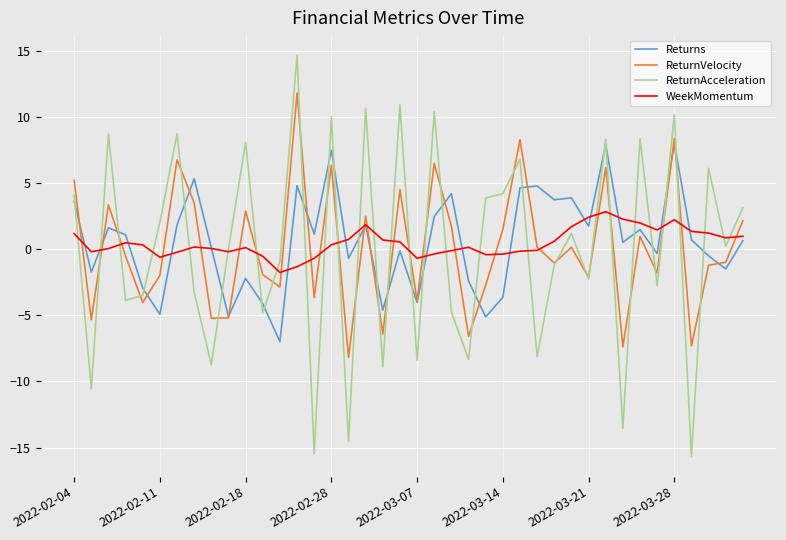

What is the greatest value displayed?

14.7